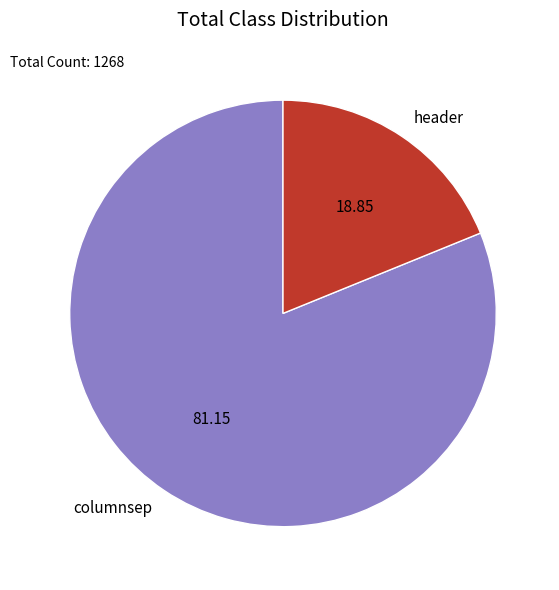

Between header and columnsep, which is larger?

columnsep